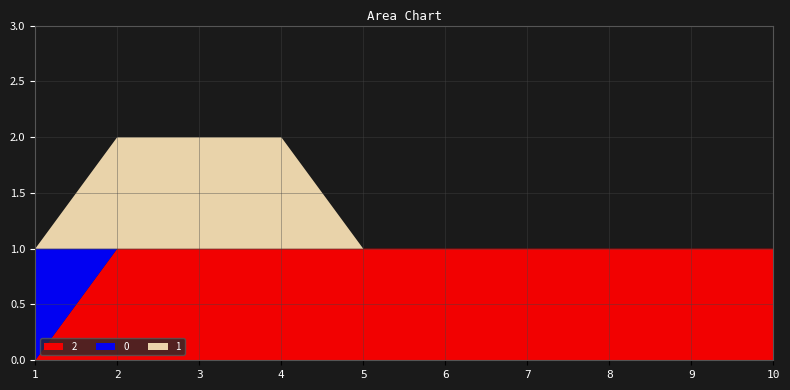

Reading left to right, list all the values displayed in this chart.

2: 0	1	1	1	1	1	1	1	1	1
0: 1	0	0	0	0	0	0	0	0	0
1: 0	1	1	1	0	0	0	0	0	0